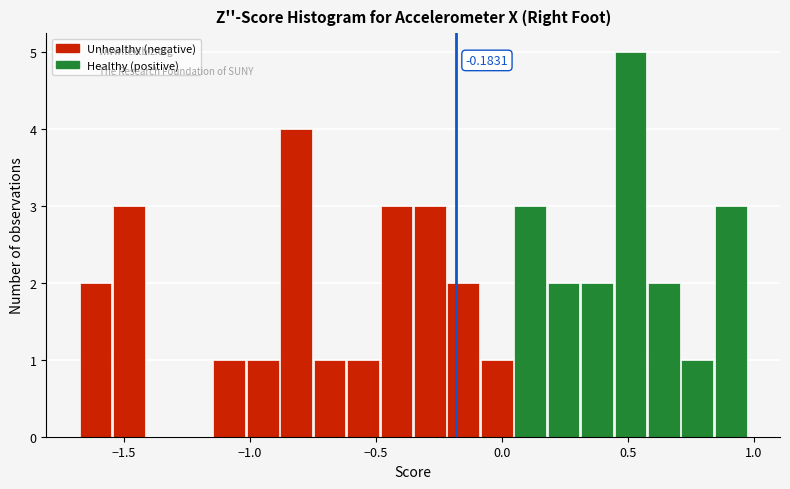

Read against the x-axis, roughly where is the centre of the tallest bar?

0.50